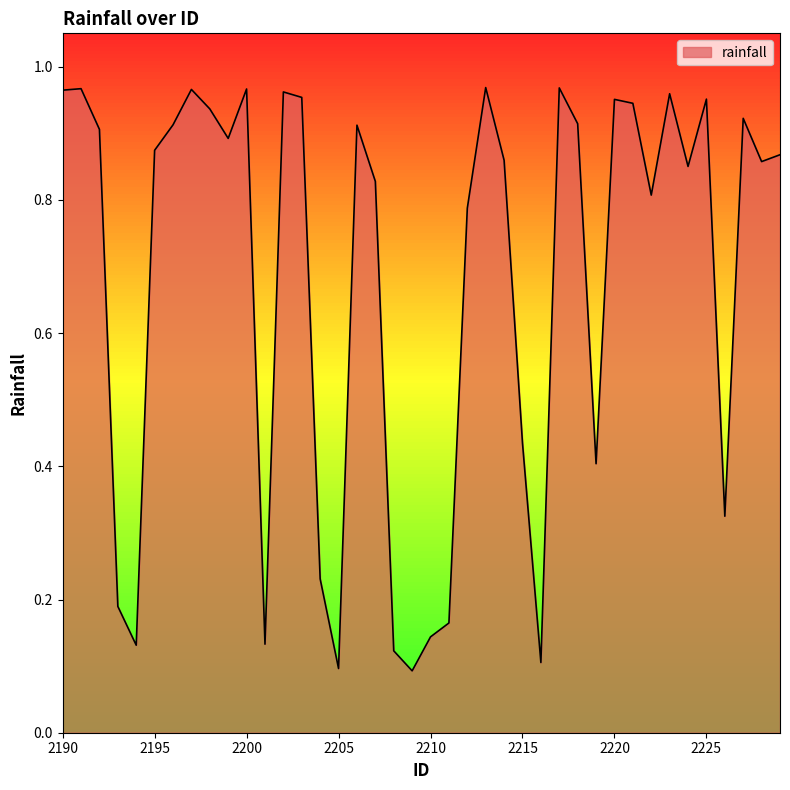

How many categories are shown in the chart?

40